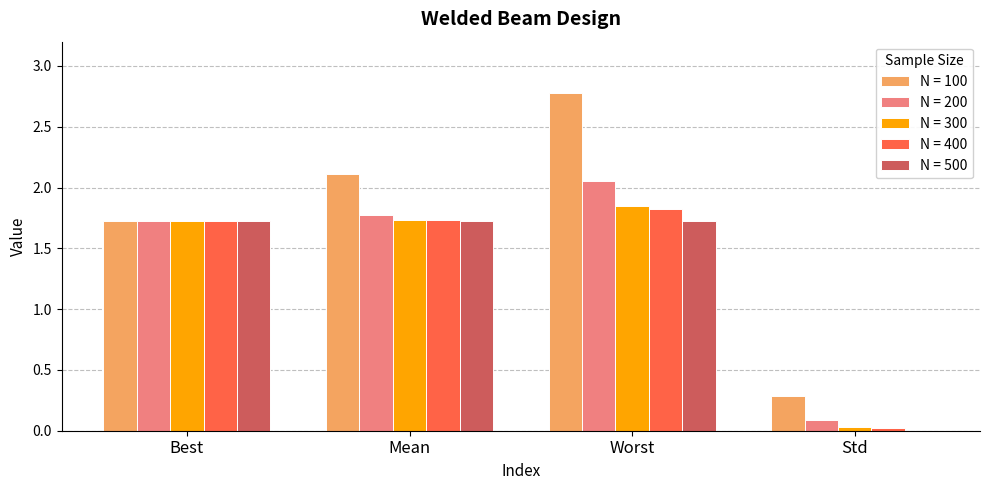

How many data points does each series have?

4